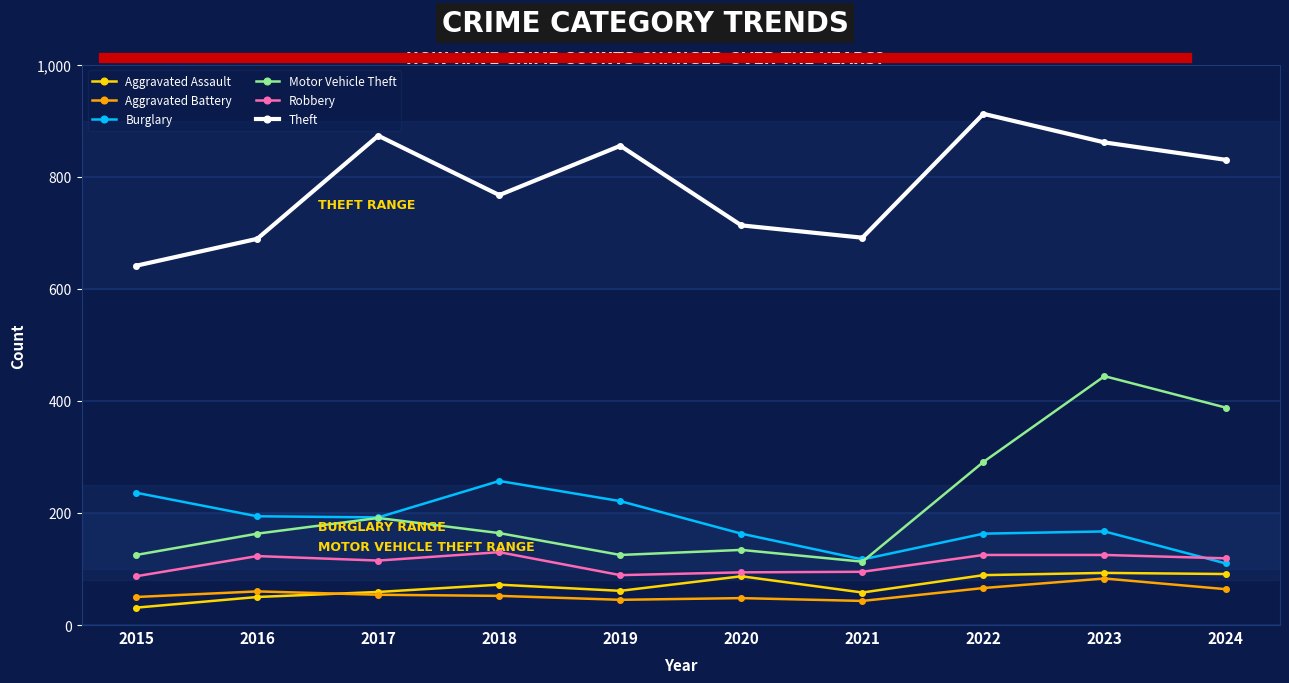

True or false: Aggravated Battery and Theft intersect in this chart.

False